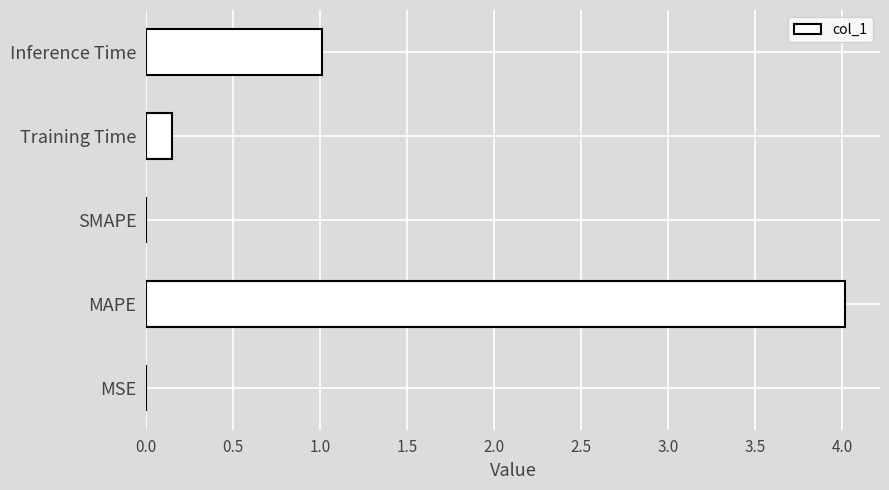

Is it true that the value at MAPE is 4.0?

True